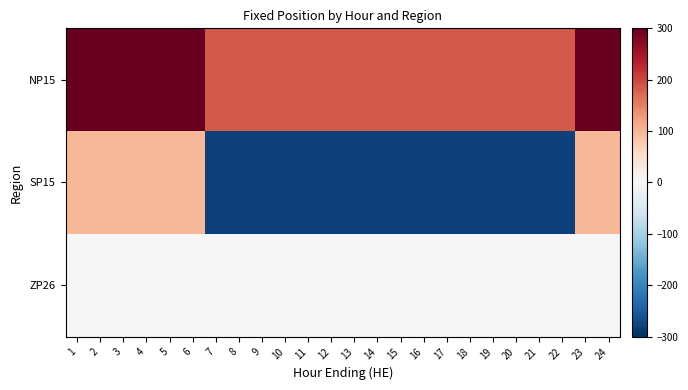

Count the number of categories in the chart.

24